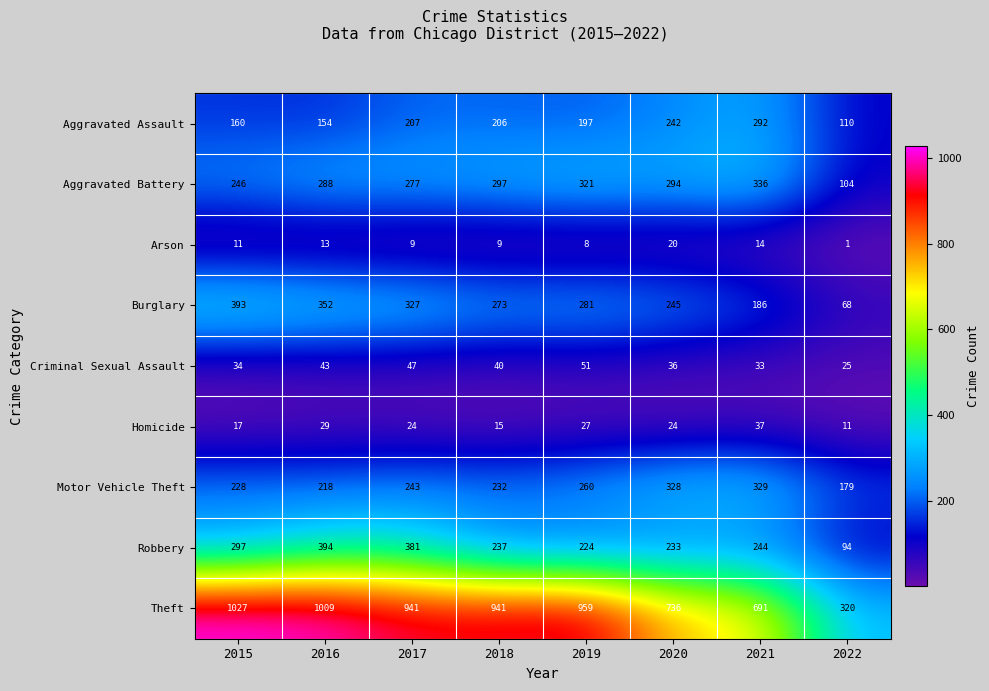

Count the number of categories in the chart.

8